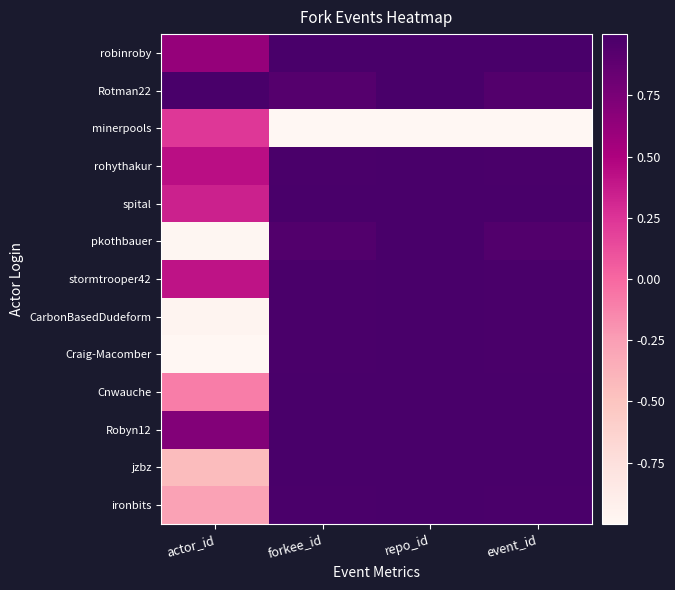

Which has a higher value, repo_id or actor_id?

repo_id